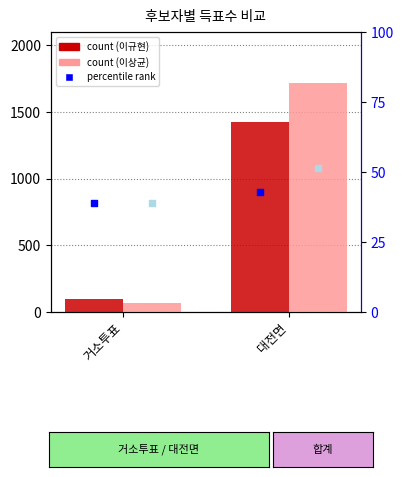

At how many categories does at least one series exceed 1046?

1